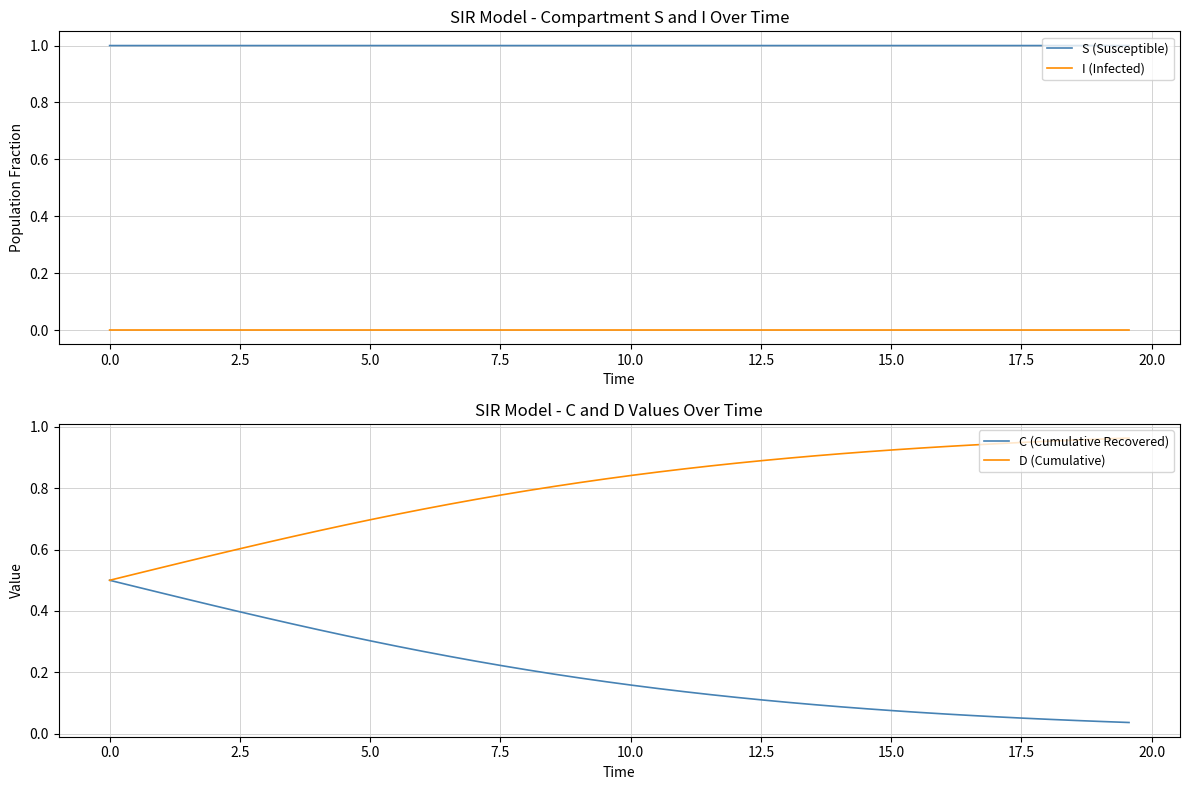

True or false: S (Susceptible) and I (Infected) cross at least once.

False